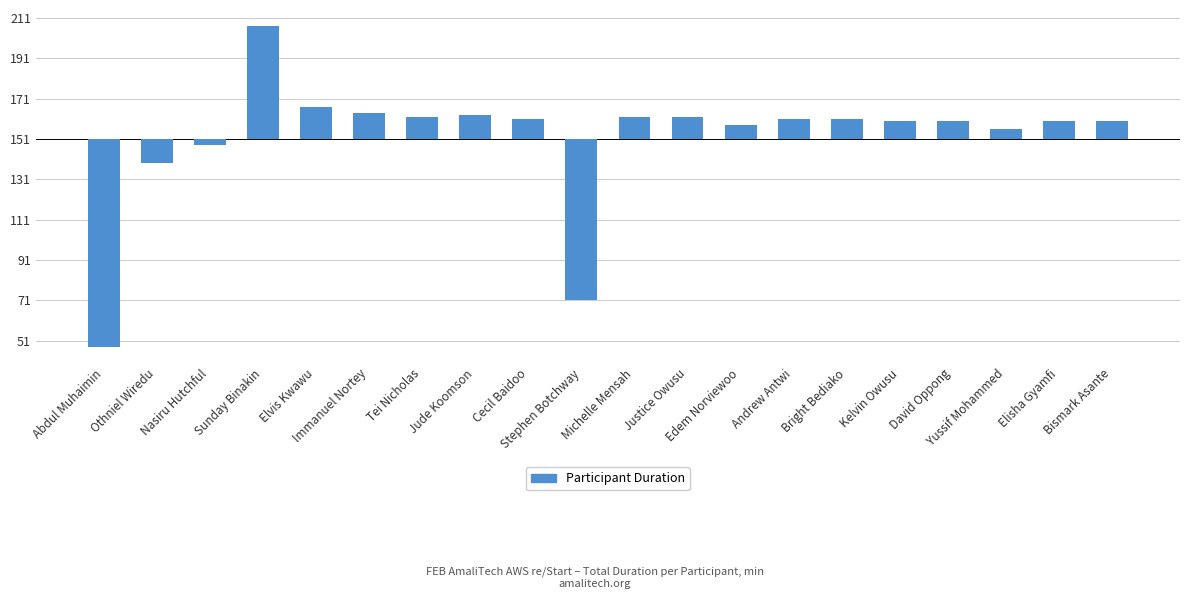

What is the label of the 1st bar from the right?

Bismark Asante